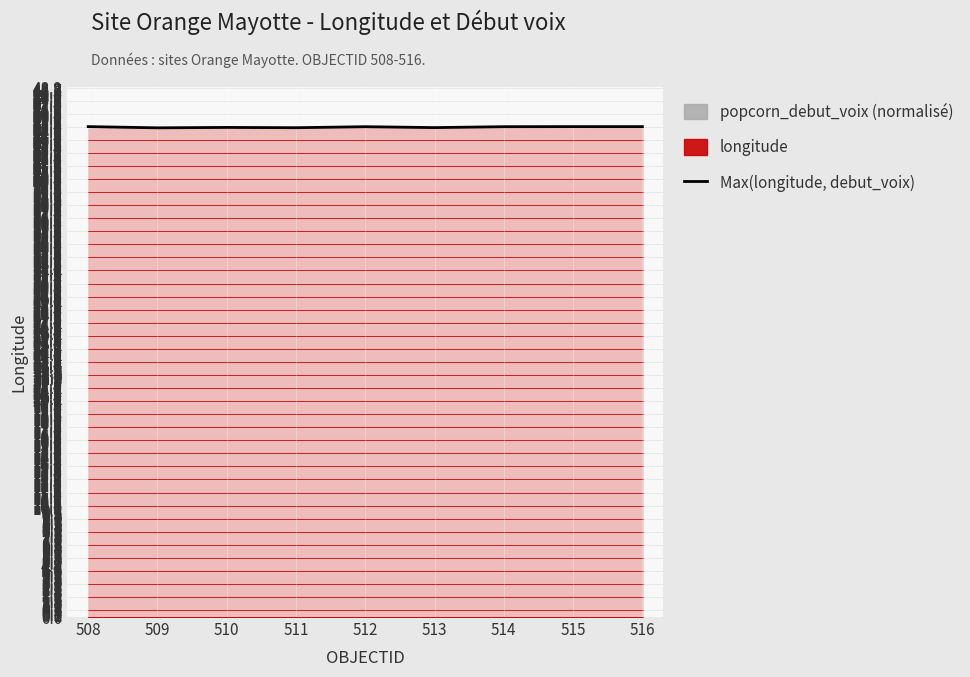

At which category does the chart reach its minimum across all series?

509